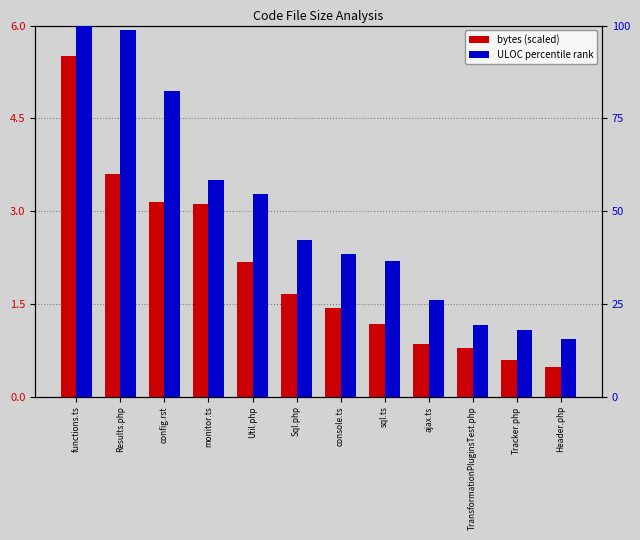

What is the difference between the second highest and minimum values in the ULOC percentile series?

83.3